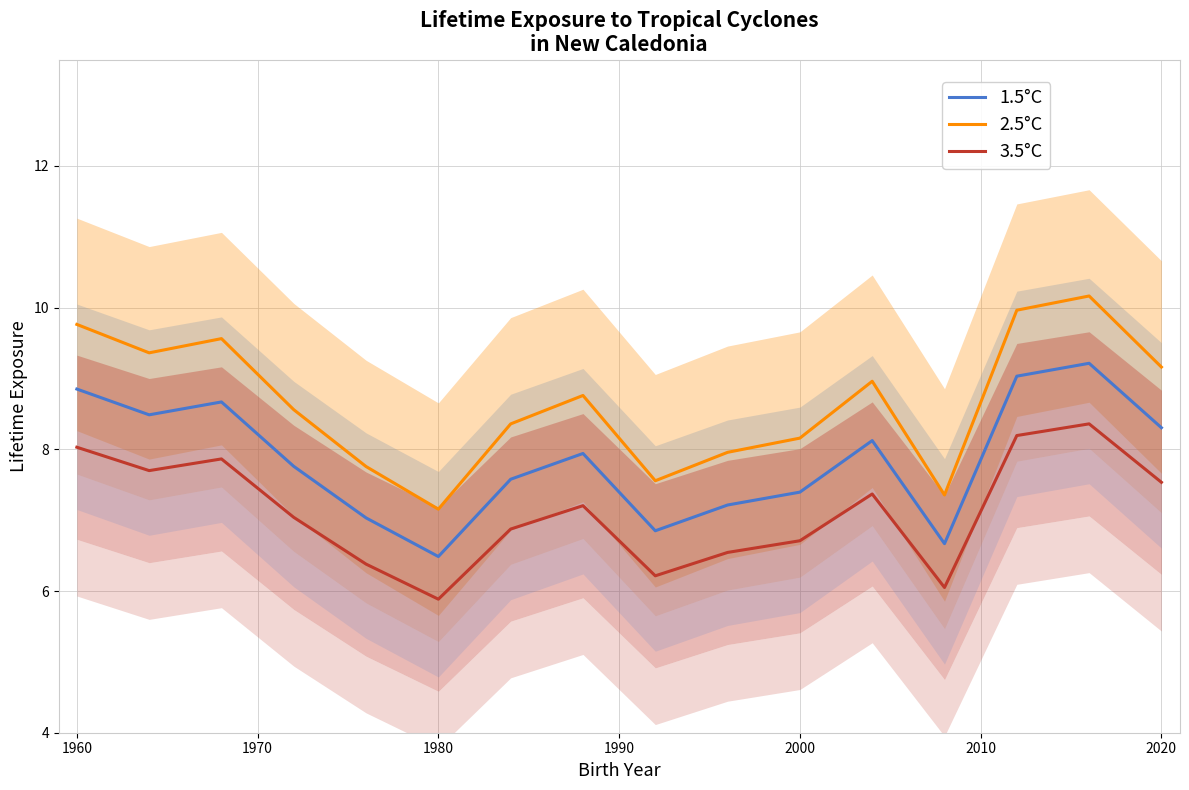

Which category has the lowest value in the 2.5°C series?

1980